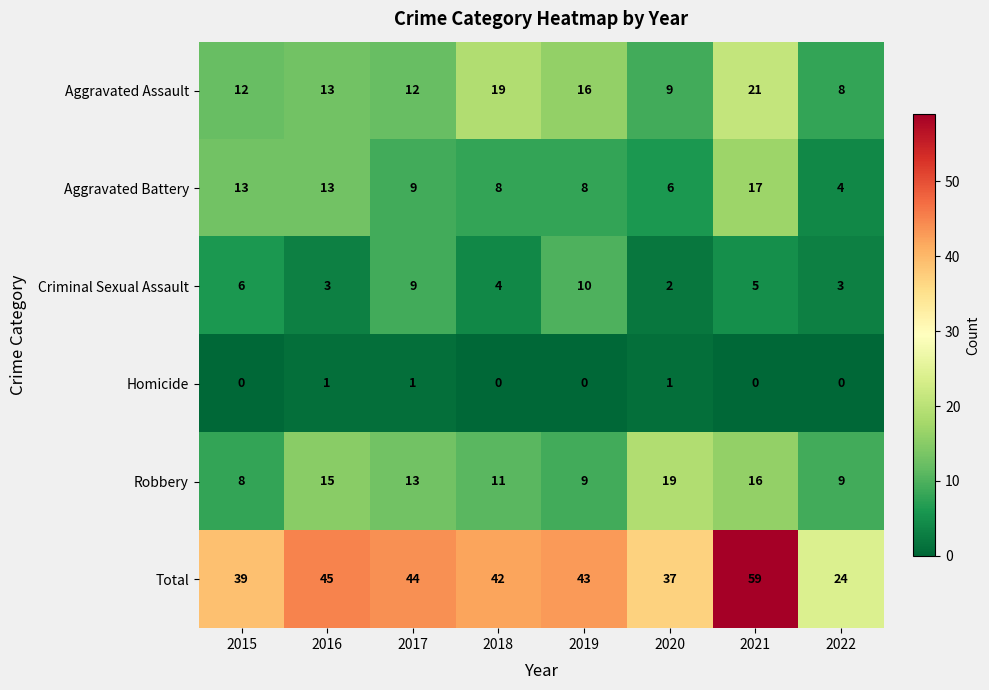

What is the difference between the maximum and minimum values in the Robbery series?

11